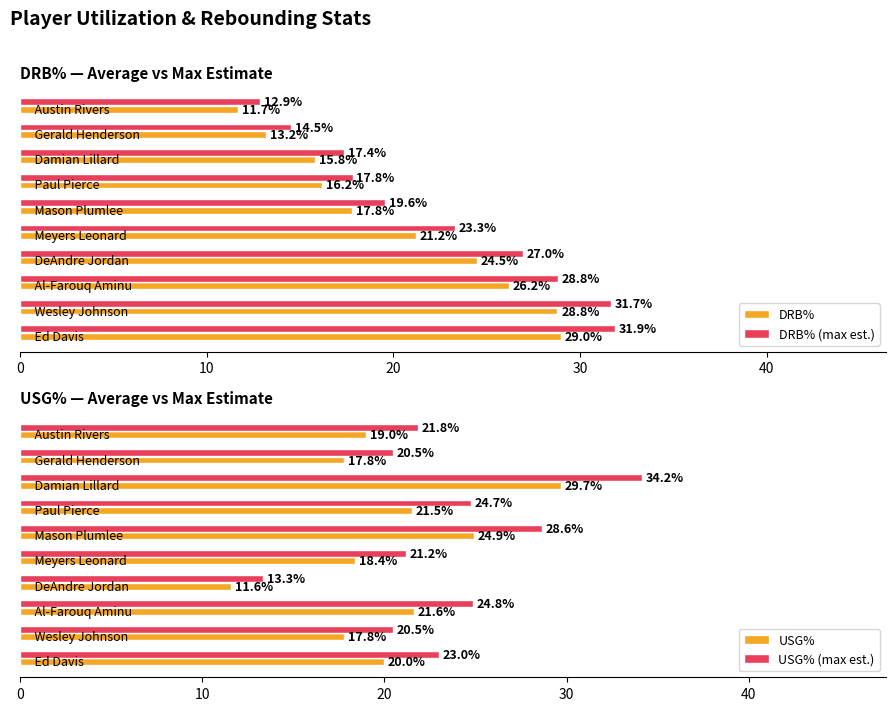

What is the greatest value displayed?

34.2